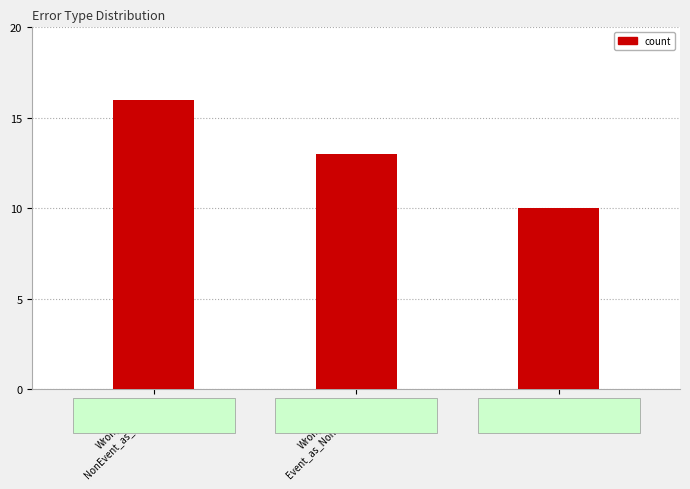

What position from the left is Wrong_Entity
NonEvent_as_Event?

1